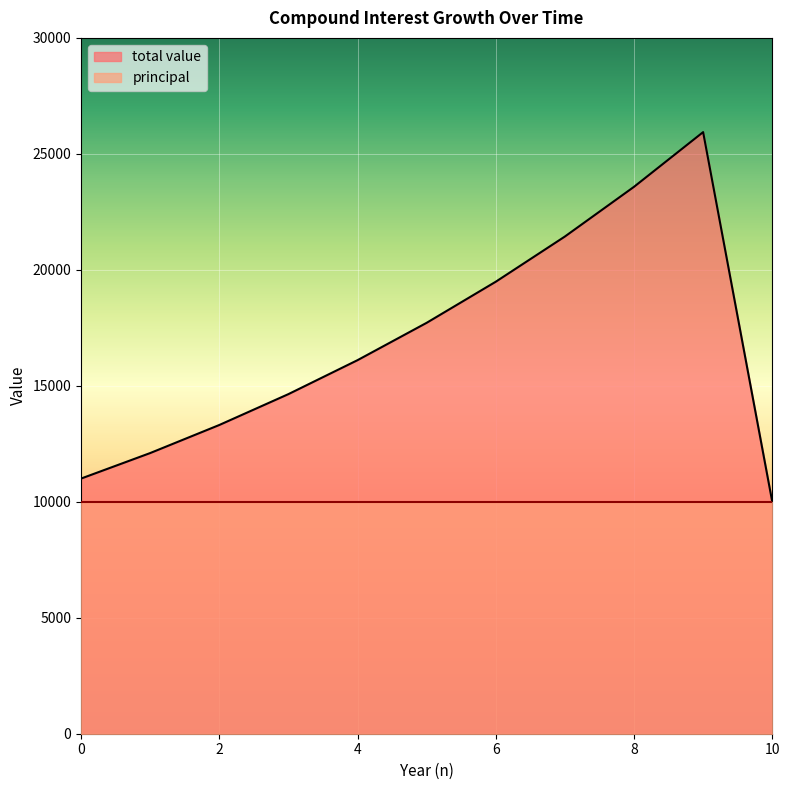

What is the lowest value of the principal series?

10000.0